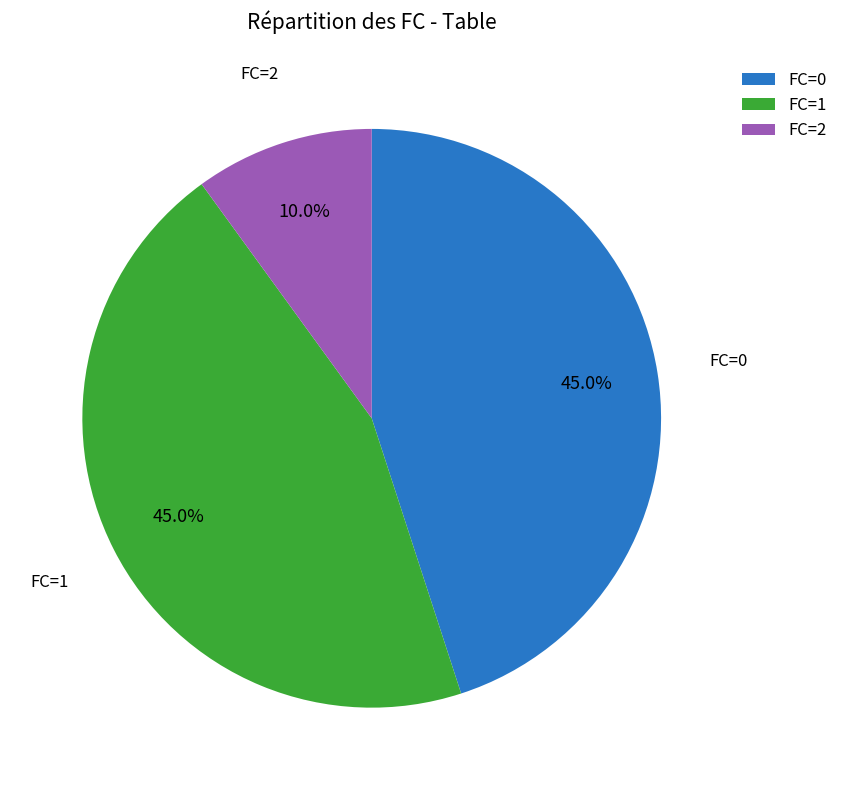

Approximately how many times larger is the value at FC=0 compared to FC=2?

4.5